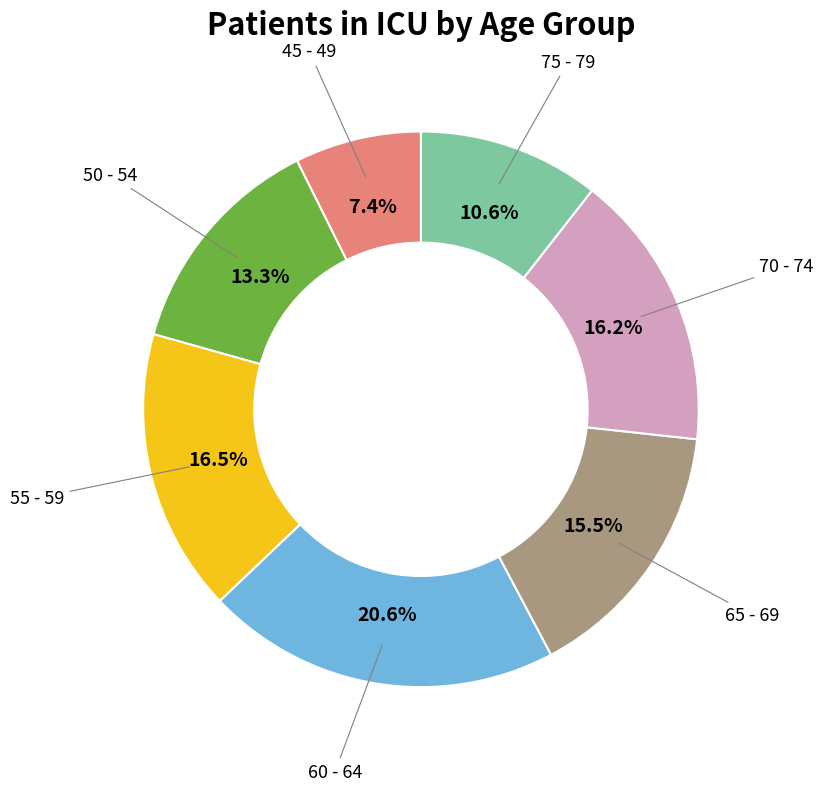

Does any single category account for the majority?

No